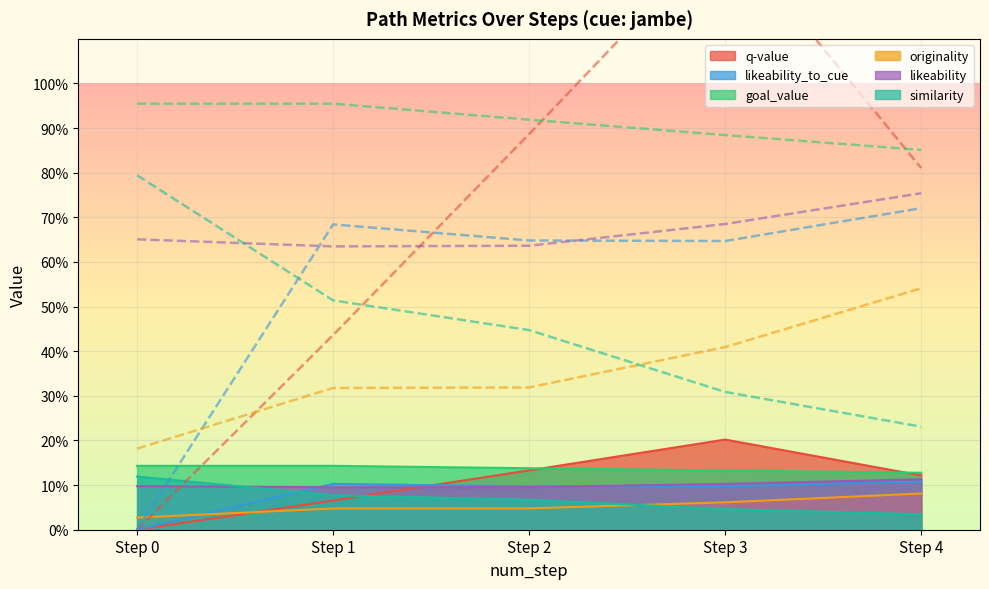

What is the difference between the maximum and minimum values in the similarity series?

0.1